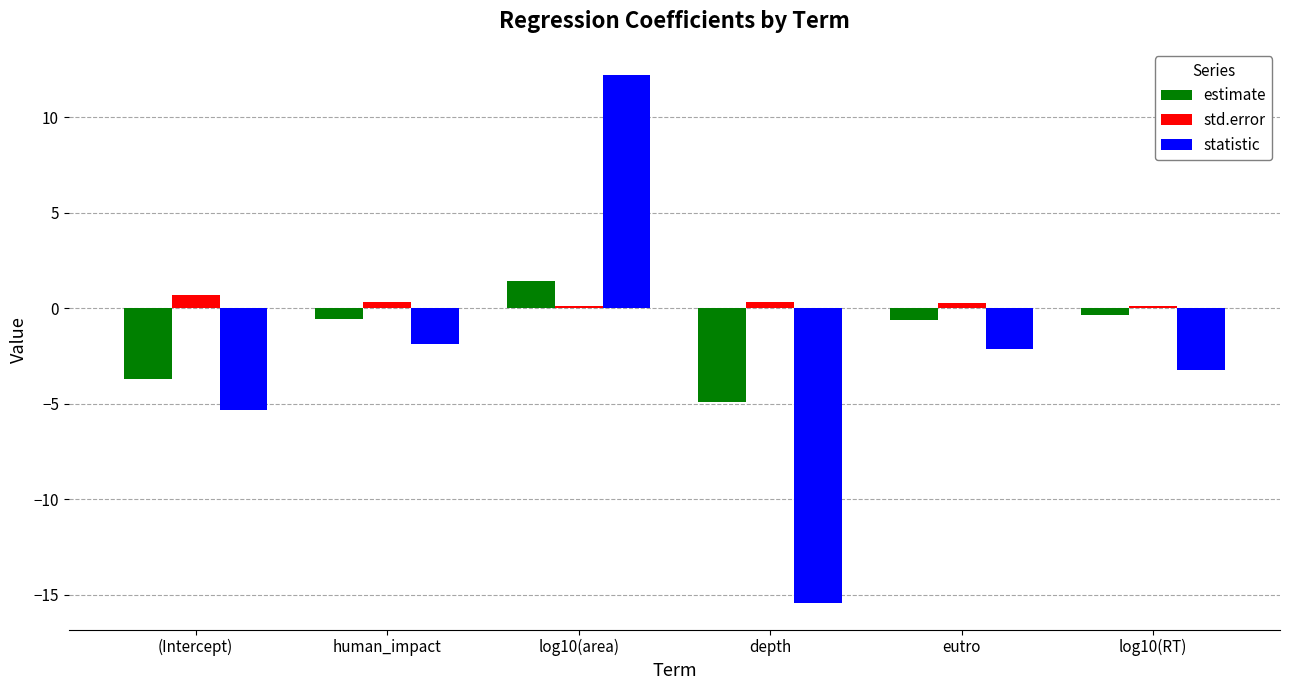

What is the difference between the maximum and second lowest values in the statistic series?

17.5